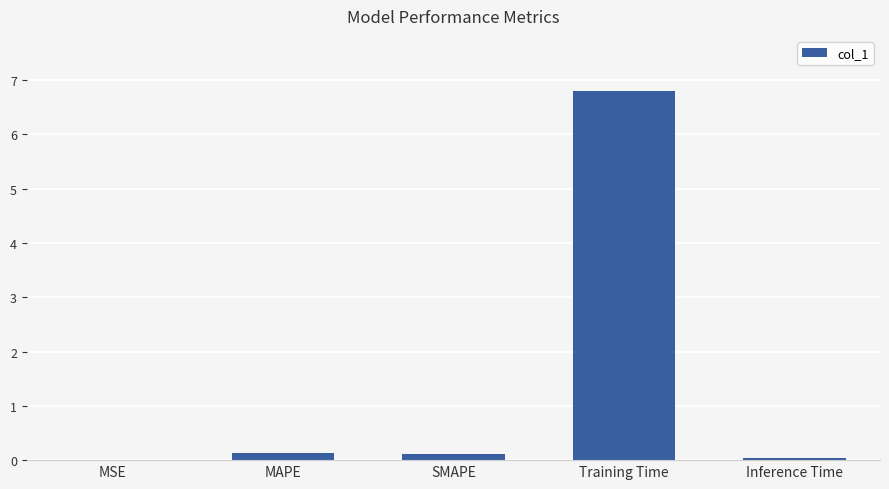

Between Training Time and MSE, which is larger?

Training Time